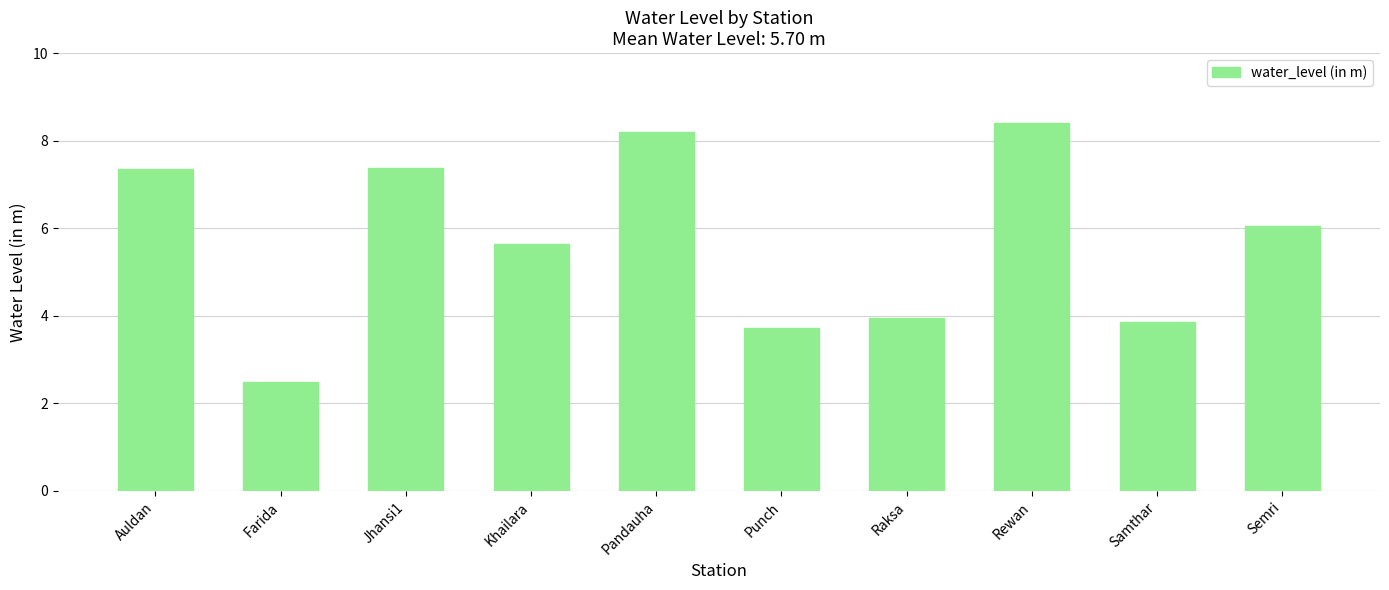

Between Khailara and Punch, which is larger?

Khailara